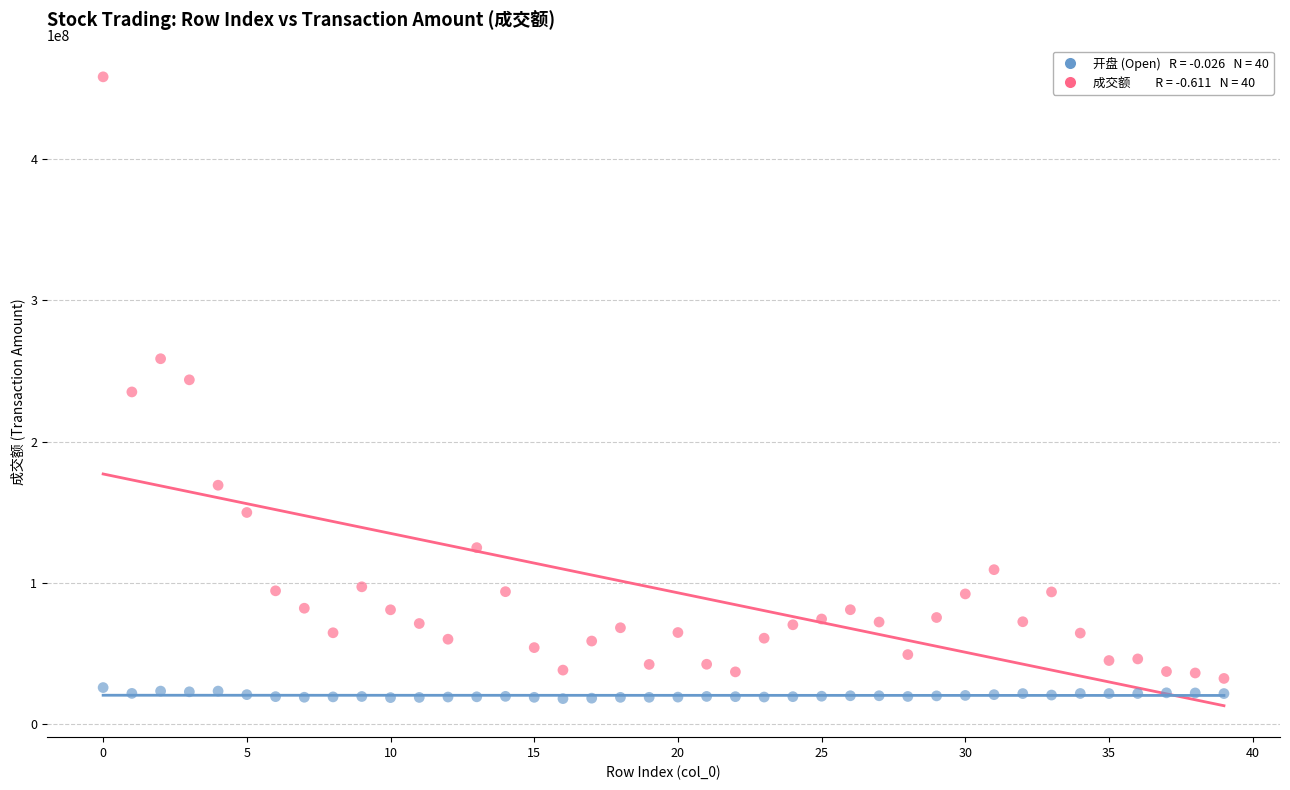

Across all data points, what is the range of Y values (max minus min)?

439948617